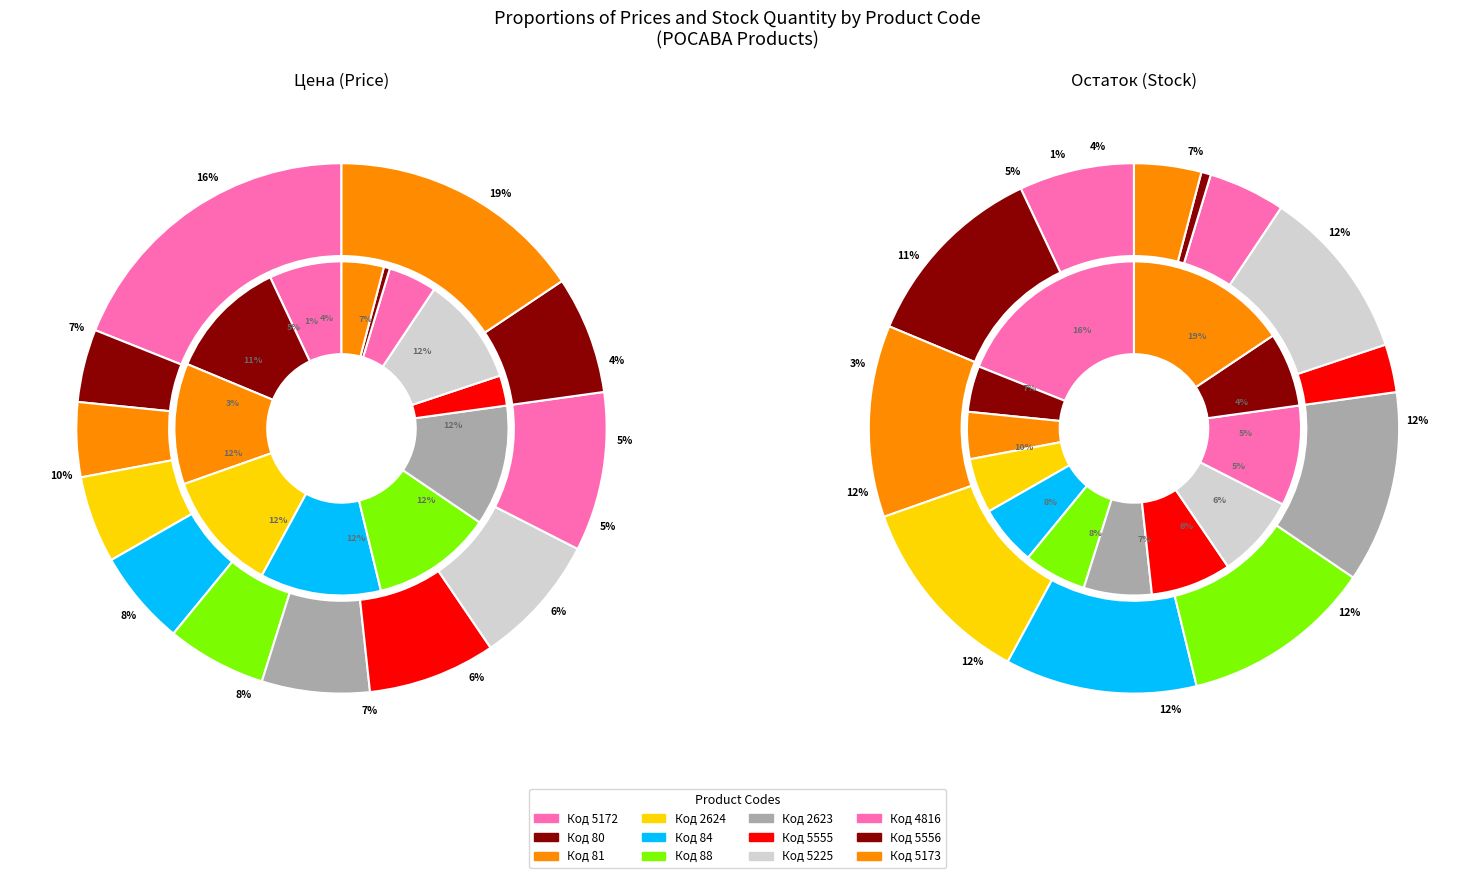

What is the change in value from 84 to 5556?

+27